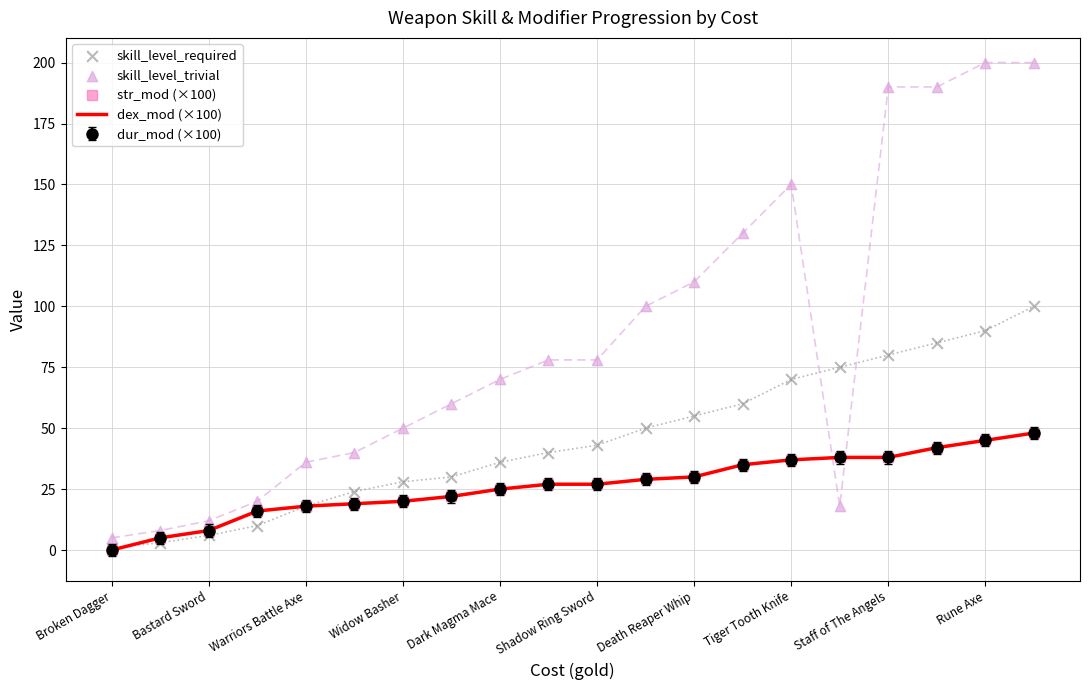

Which series reaches the minimum Y coordinate?

dex_mod (×100)